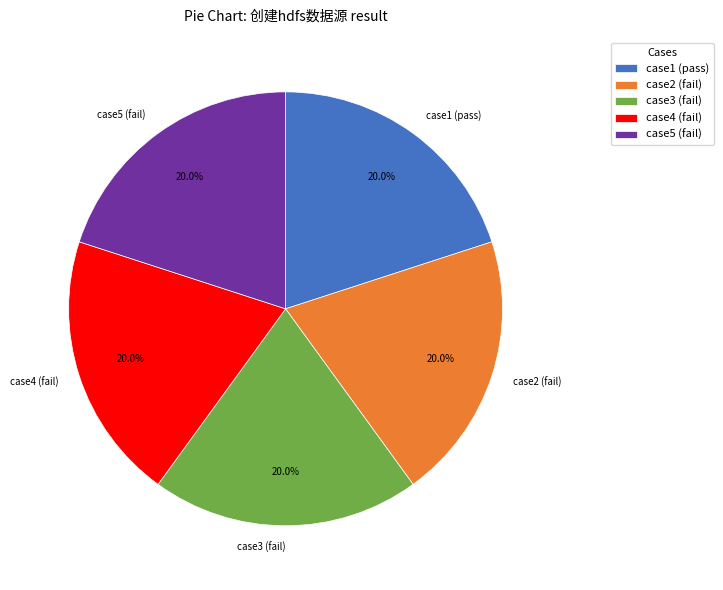

Is the sum of case4 (fail) and case2 (fail) greater than half?

No